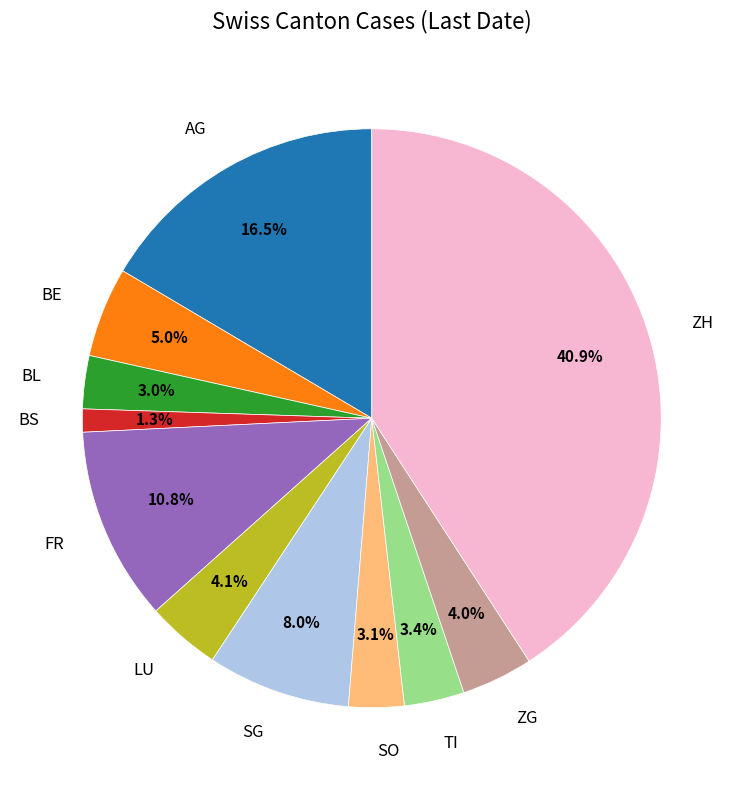

To the nearest percent, what is the difference between the BE and SG slice percentages?

3%